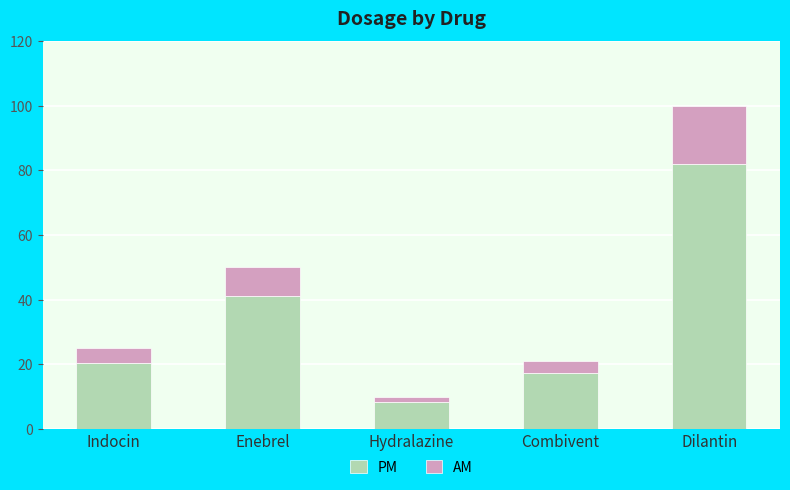

What is the minimum value for PM?

8.2